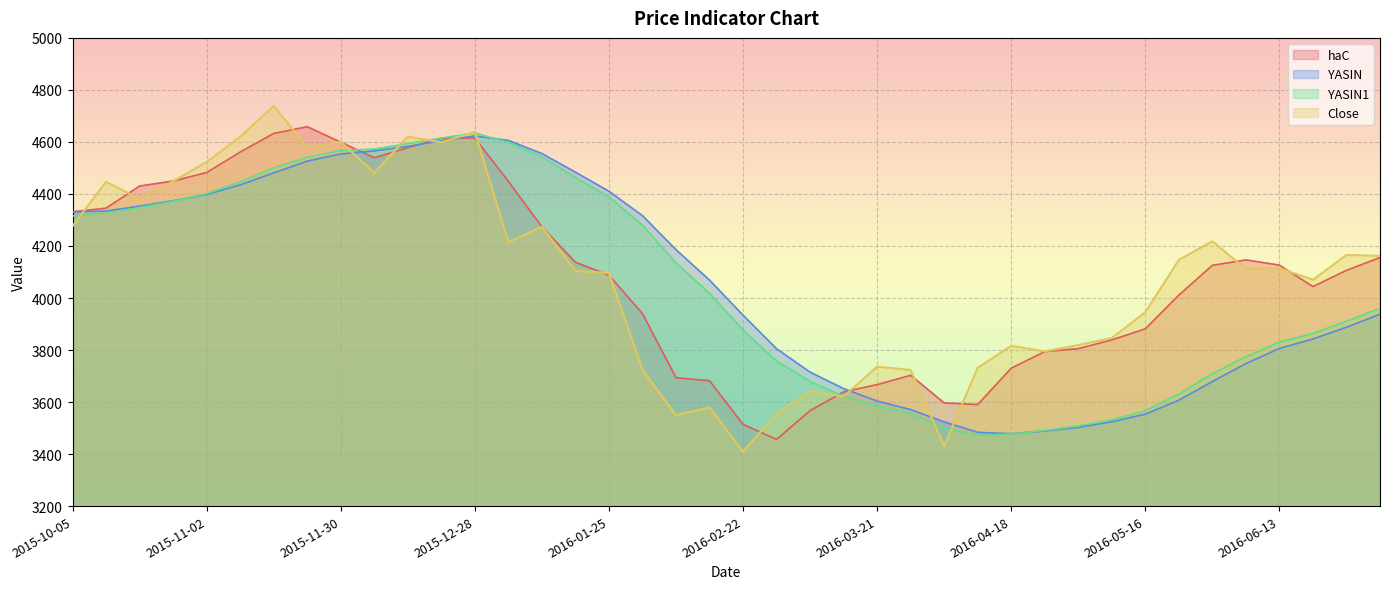

What is the greatest value displayed?

4737.9